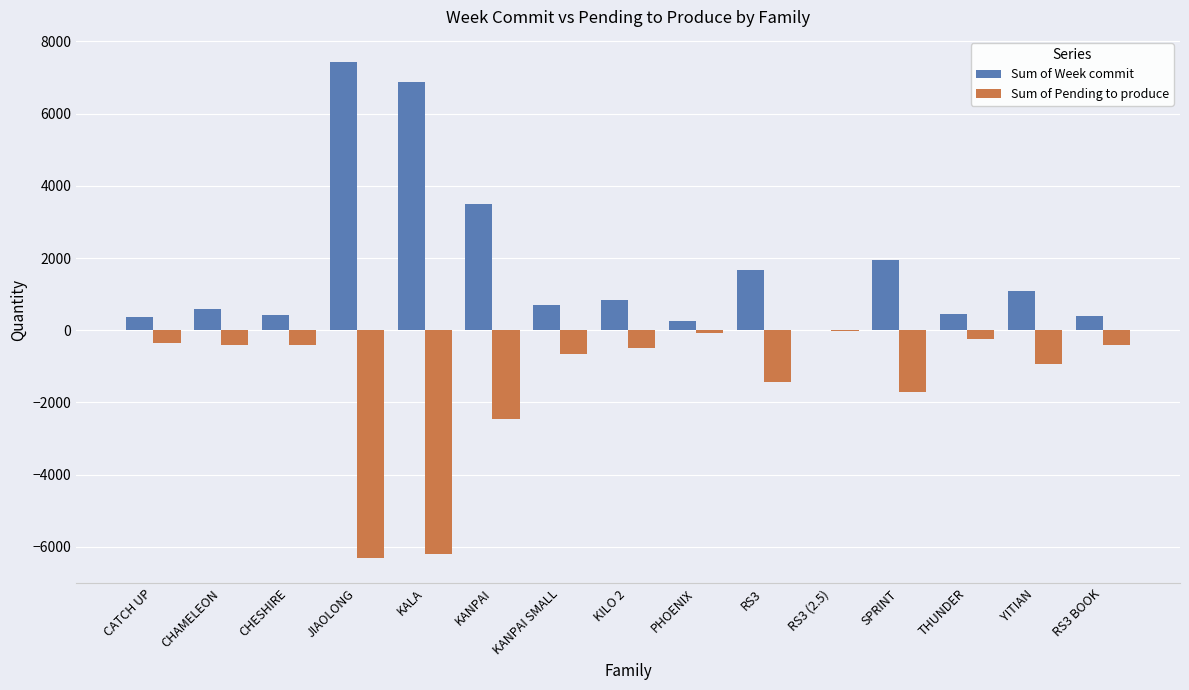

Which series has the largest total across all categories?

Sum of Week commit